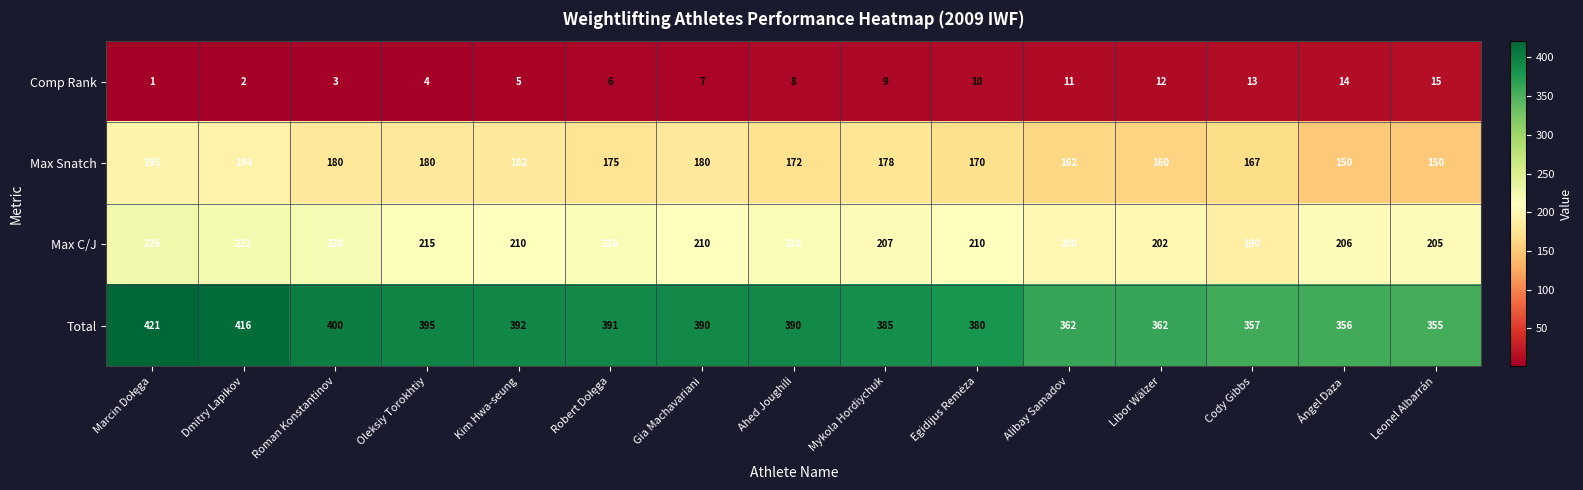

At Mykola Hordiychuk, list the series in order from smallest to largest.

Comp Rank, Max Snatch, Max C/J, Total